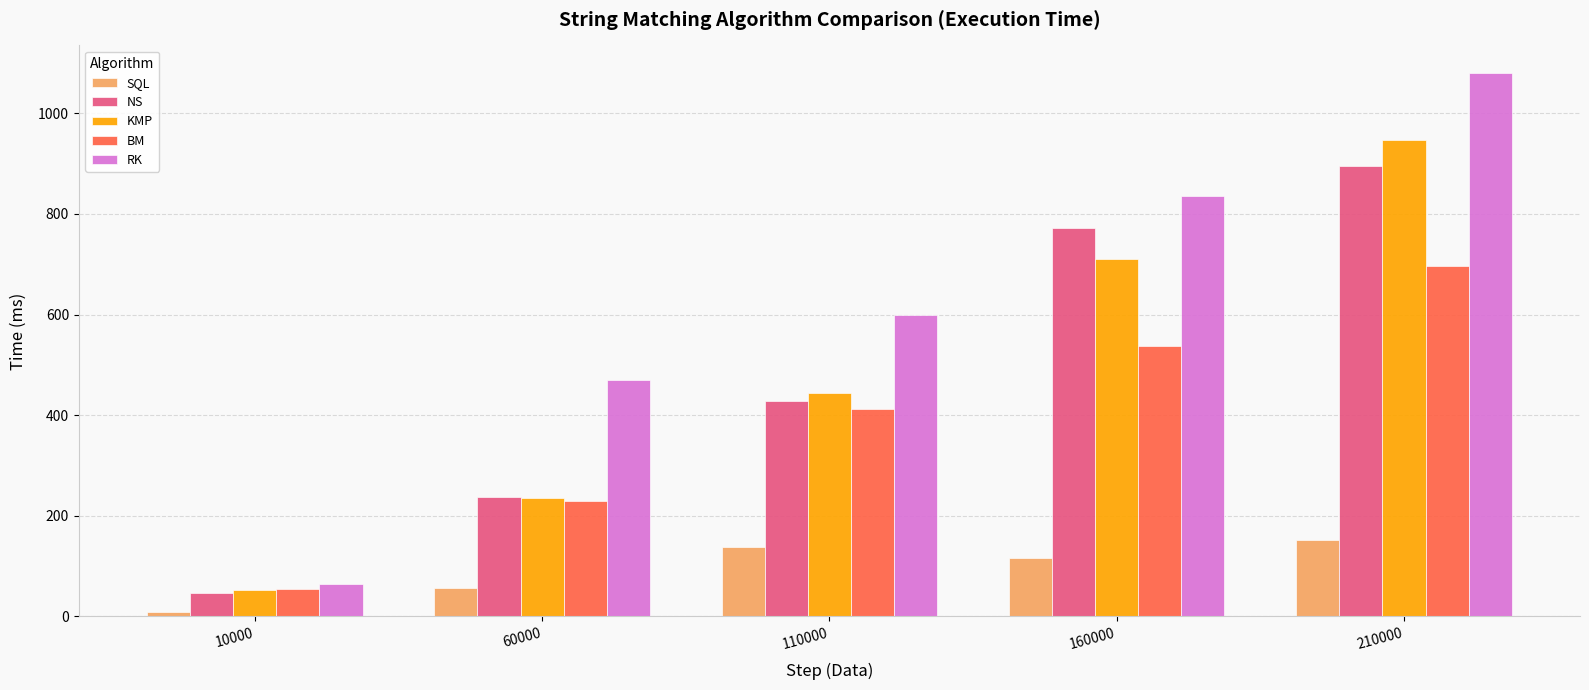

What is the difference between the second highest and second lowest values in the KMP series?

475